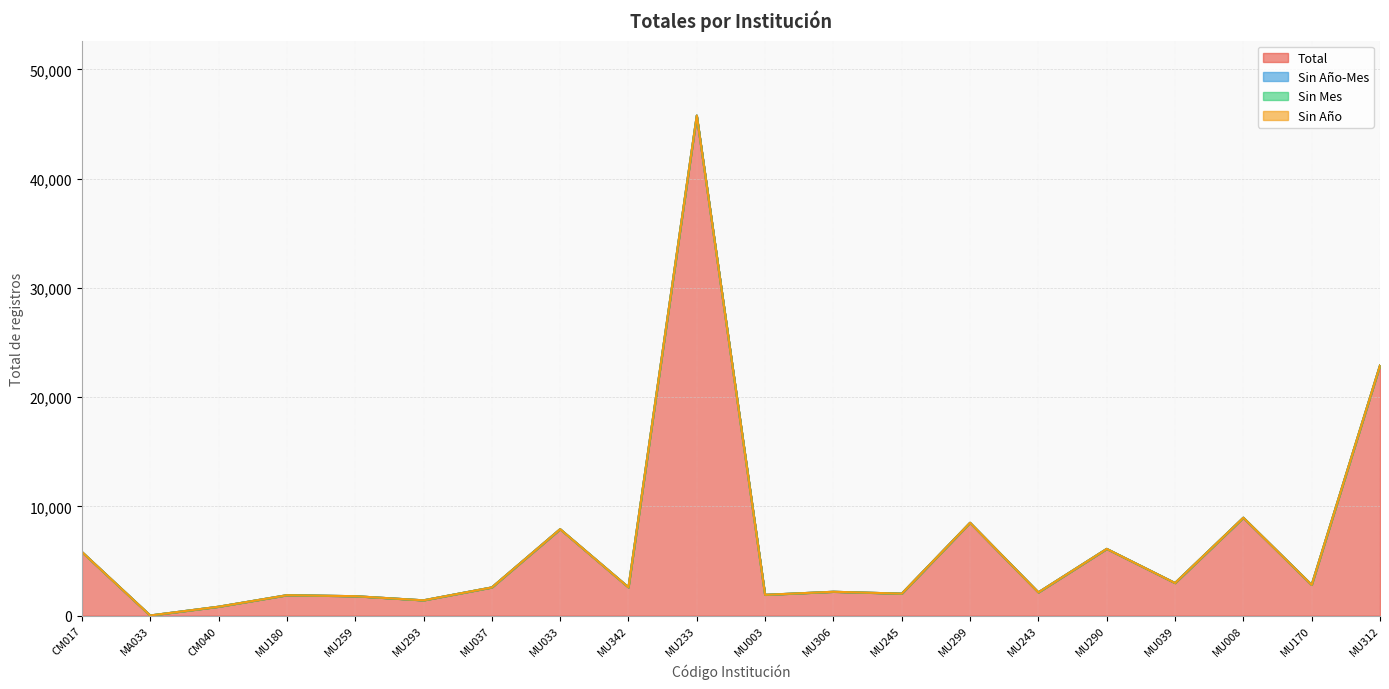

What is the difference between the highest and lowest values at MU170?

2825